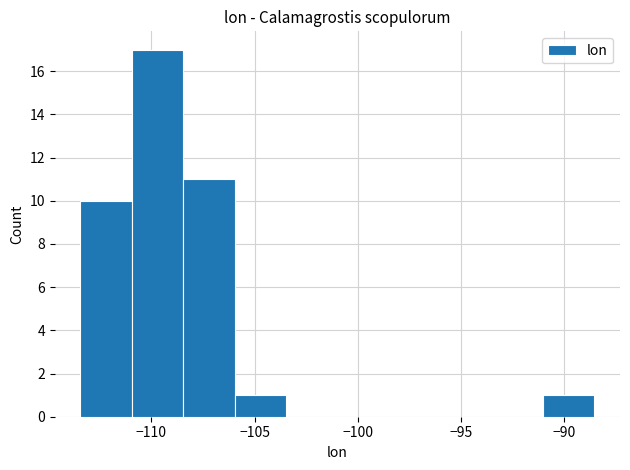

Reading left to right, list every bar in this chart as the range it spans on the x-axis followed by its height. Neither the bar edges nor the heights are printed on the chart, so give them approximately, as read against the axes.

-113.5 to -111.0: 10
-111.0 to -108.5: 17
-108.5 to -106.0: 11
-106.0 to -103.5: 1
-103.5 to -101.0: 0
-101.0 to -98.5: 0
-98.5 to -96.0: 0
-96.0 to -93.5: 0
-93.5 to -91.0: 0
-91.0 to -88.5: 1